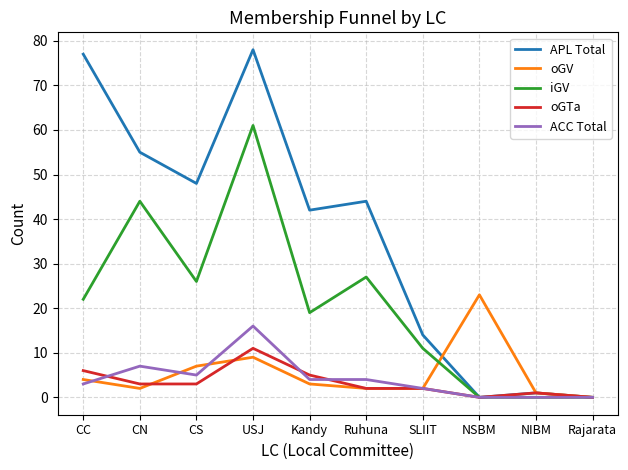

What value does the oGTa series have at USJ, to the nearest 5?

10